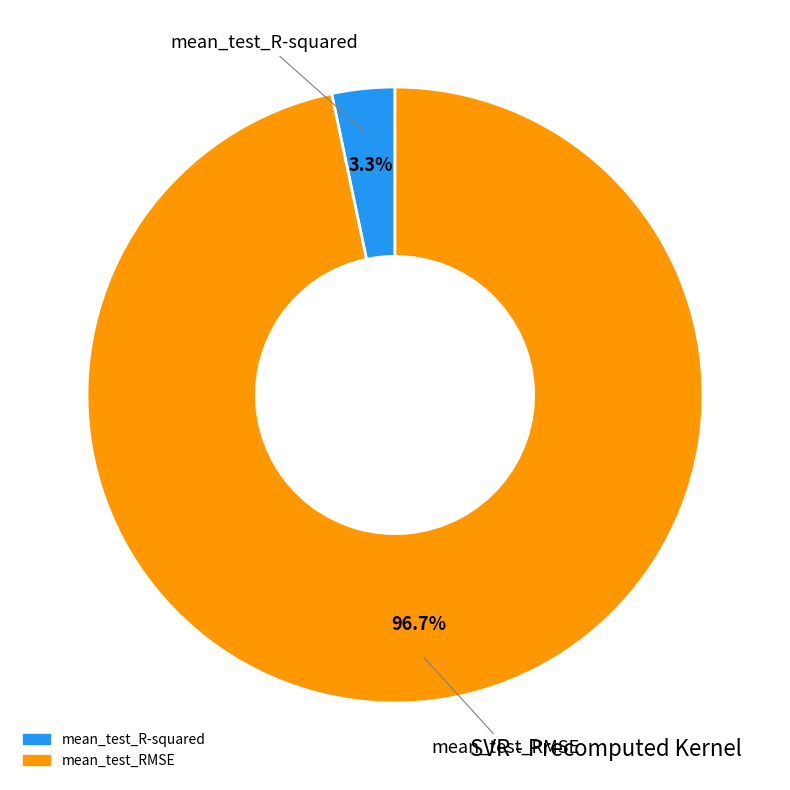

How many slices are in this pie chart?

2